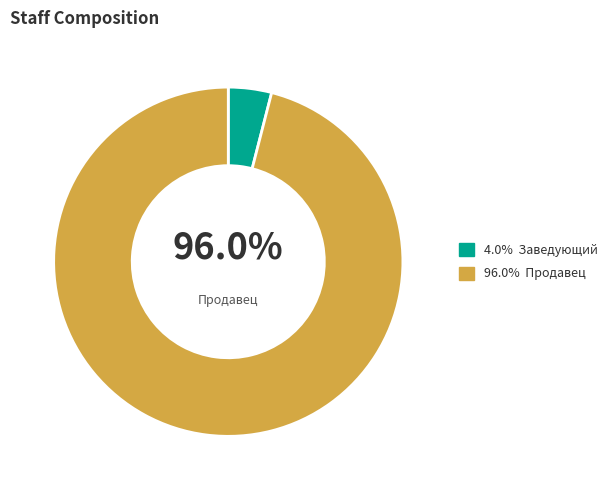

True or false: Продавец accounts for 96% of the total.

True